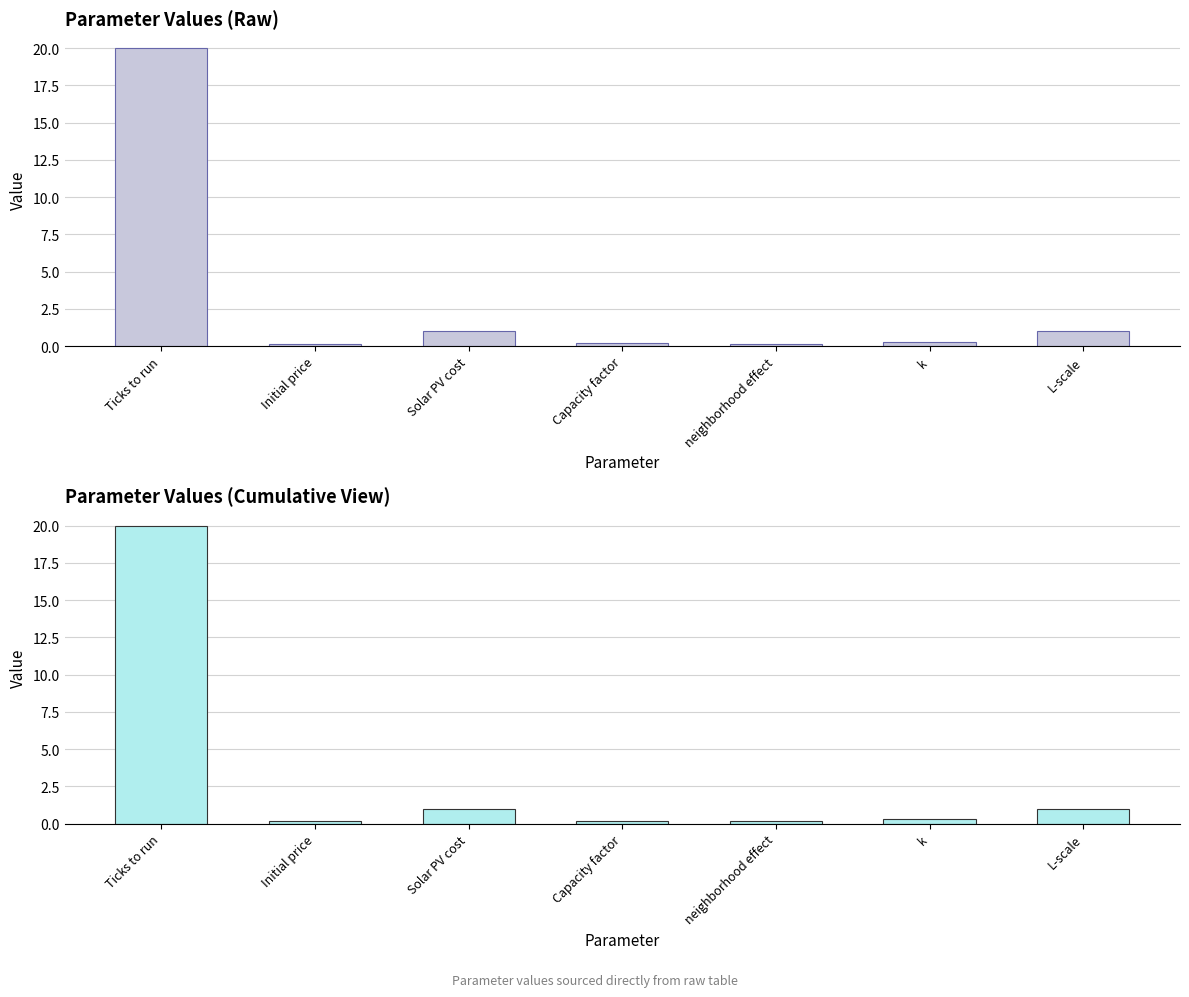

What is the ratio of the value at Solar PV cost to the value at L-scale?

1.0